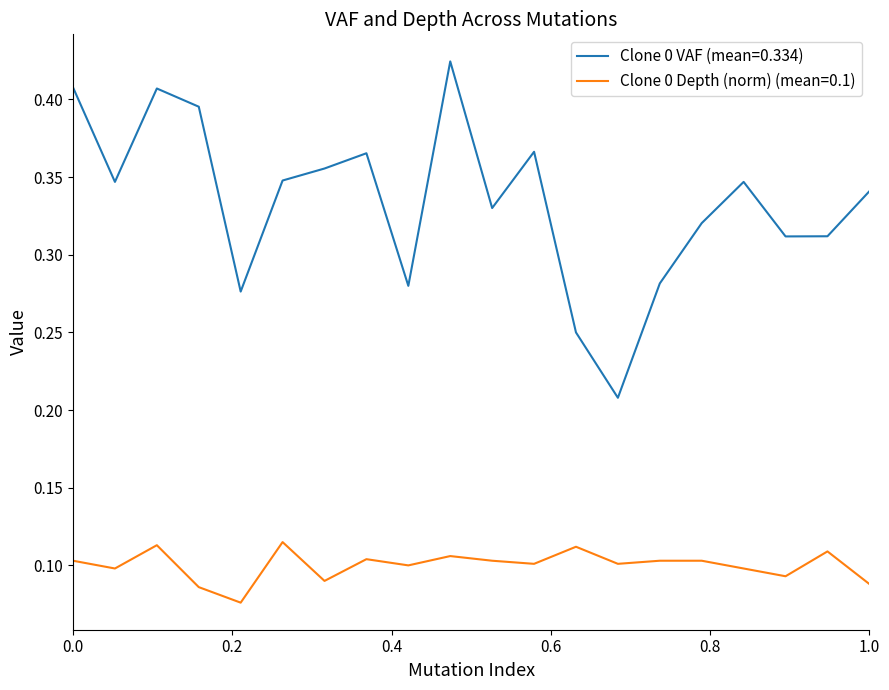

True or false: Clone 0 VAF (mean=0.334) and Clone 0 Depth (norm) (mean=0.1) intersect in this chart.

False